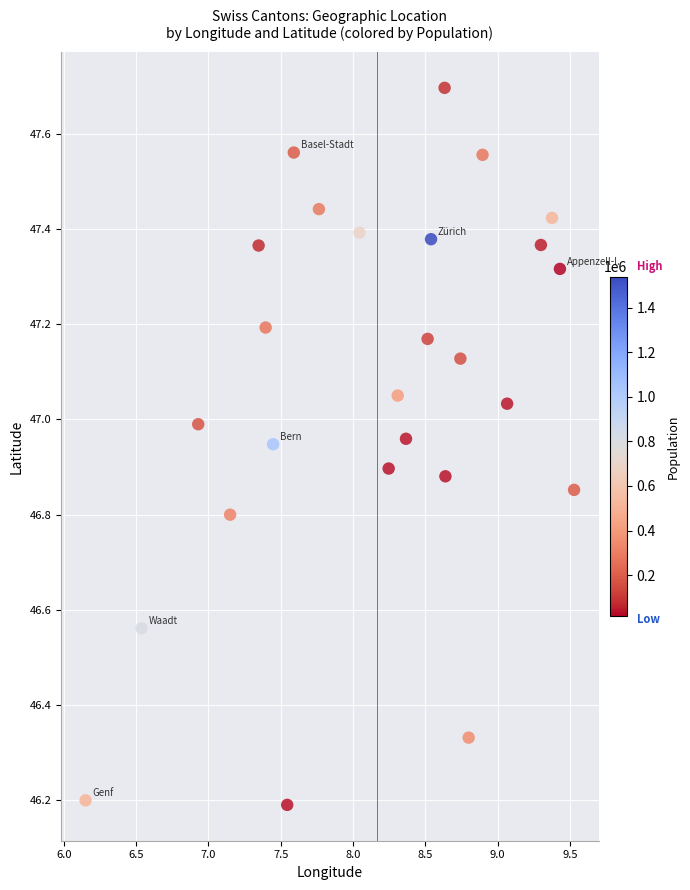

What is the range of X values (max minus min)?

3.4